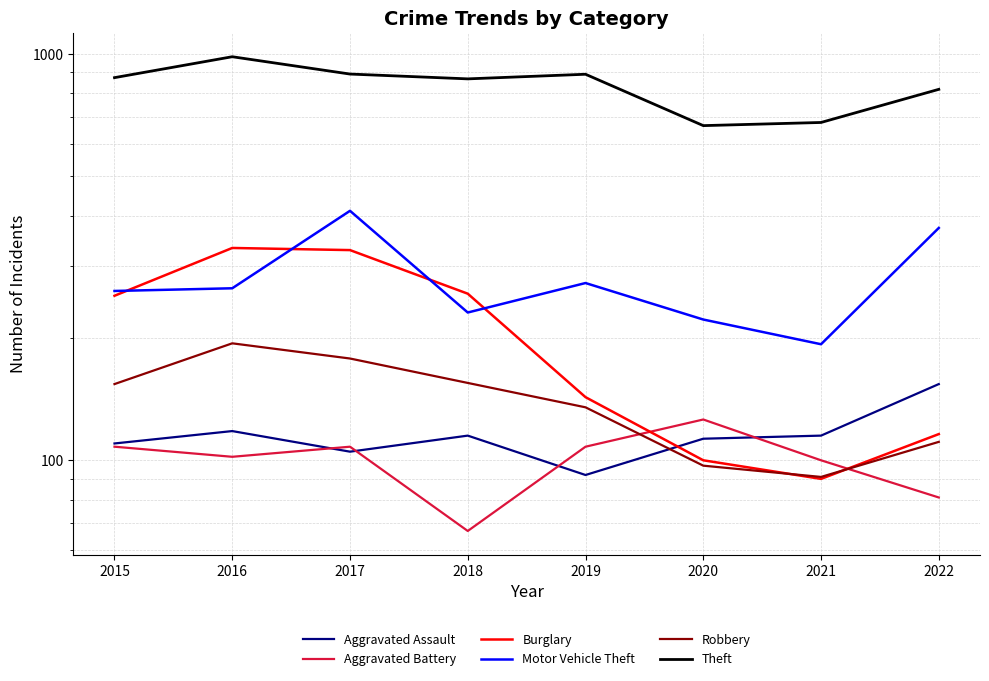

Where is Theft nearest to the value 825?

2022